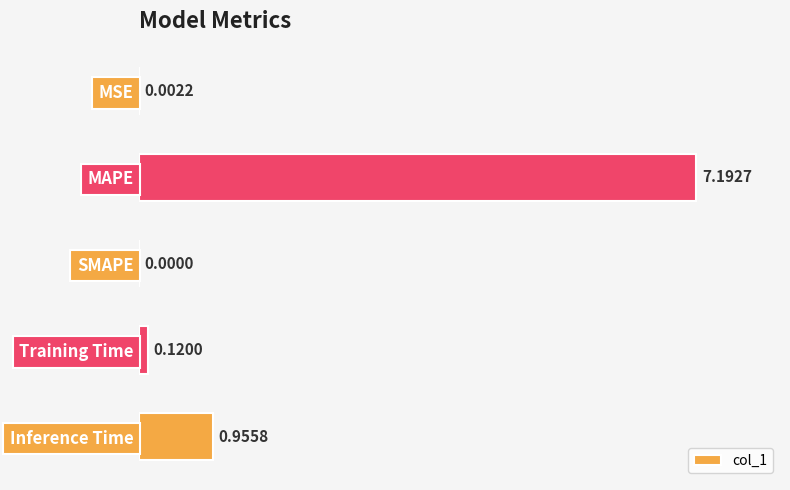

What is the sum of all values?

8.3